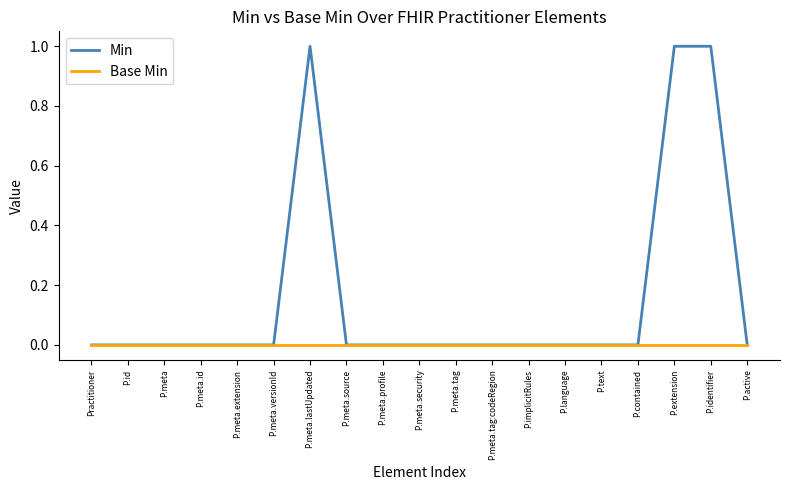

The Base Min series shows 0 at Practitioner. True or false?

True